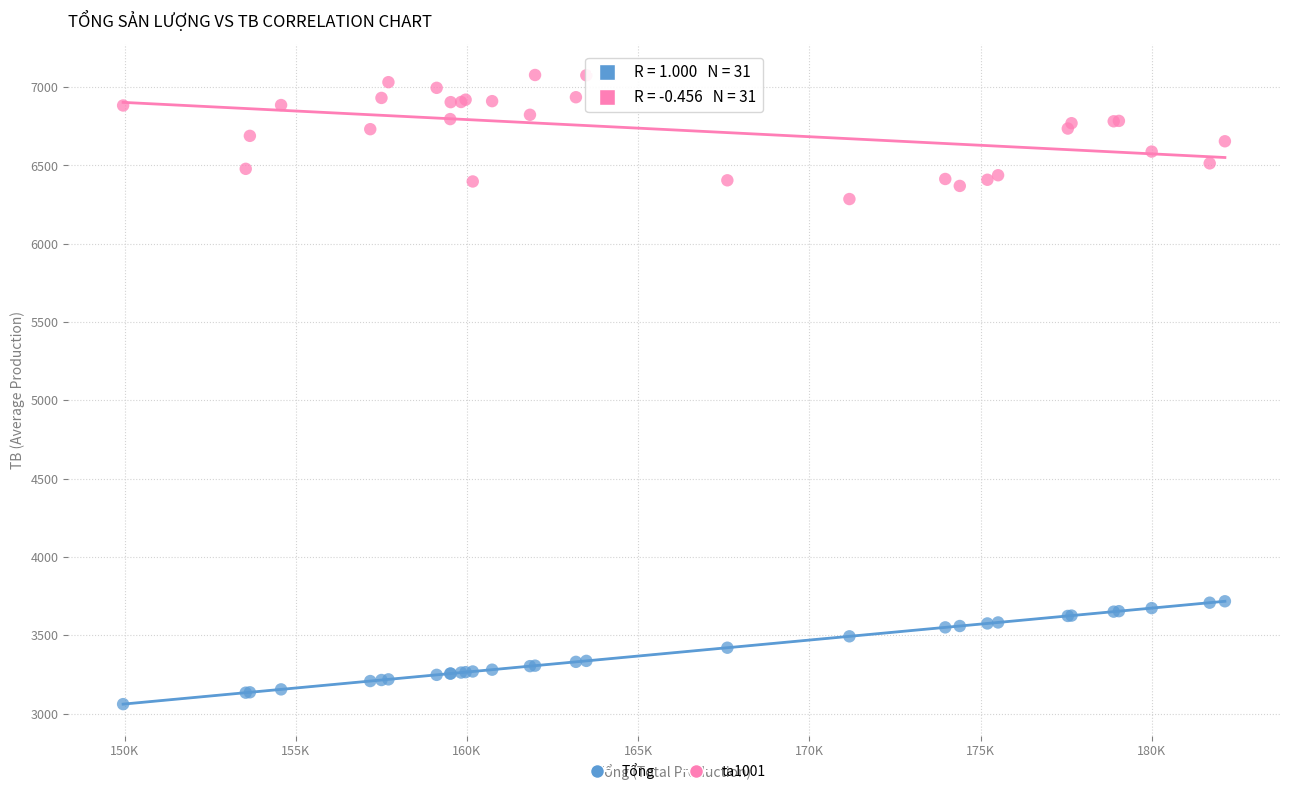

What is the X range (max minus min) for the scatter plot?

32180.4